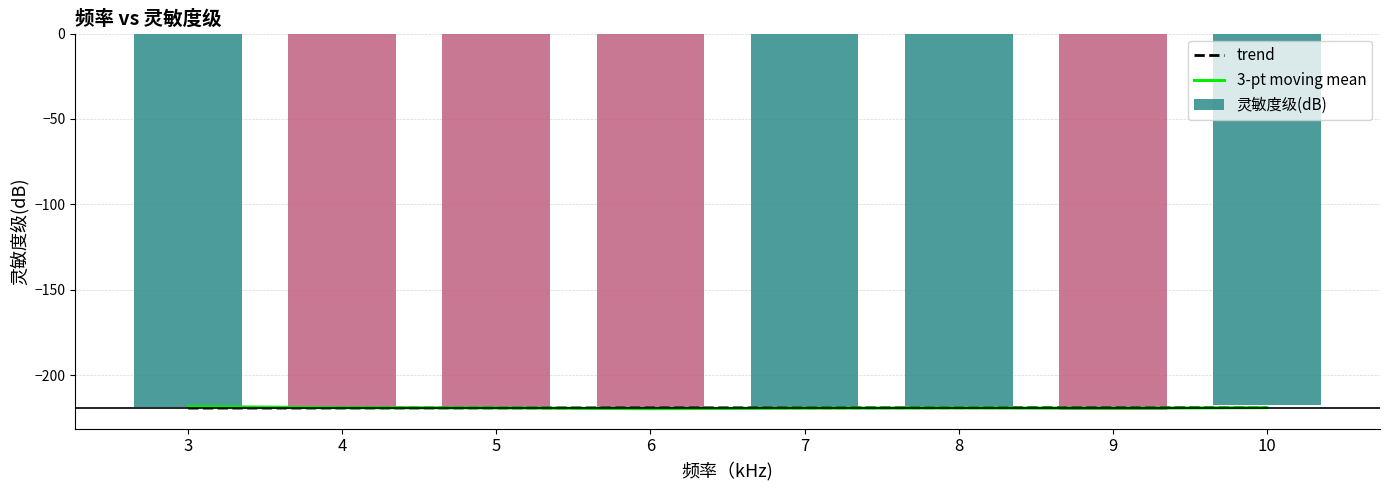

Reading left to right, list all the values displayed in this chart.

trend: 3=-219.2	4=-219.2	5=-219.1	6=-219.1	7=-219.0	8=-219.0	9=-218.9	10=-218.9
3-pt moving mean: 3=-218.3	4=-219.0	5=-219.1	6=-219.6	7=-219.2	8=-219.1	9=-219.3	10=-218.9
灵敏度级(dB): 3=-218.3	4=-219.6	5=-219.3	6=-219.8	7=-218.6	8=-218.9	9=-220.3	10=-217.6